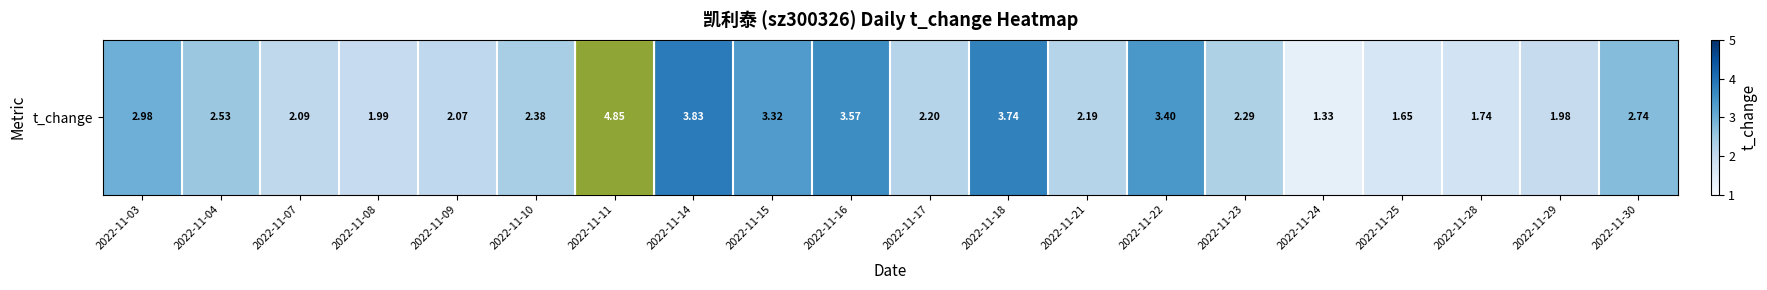

At which category does the chart reach its peak across all series?

2022-11-11